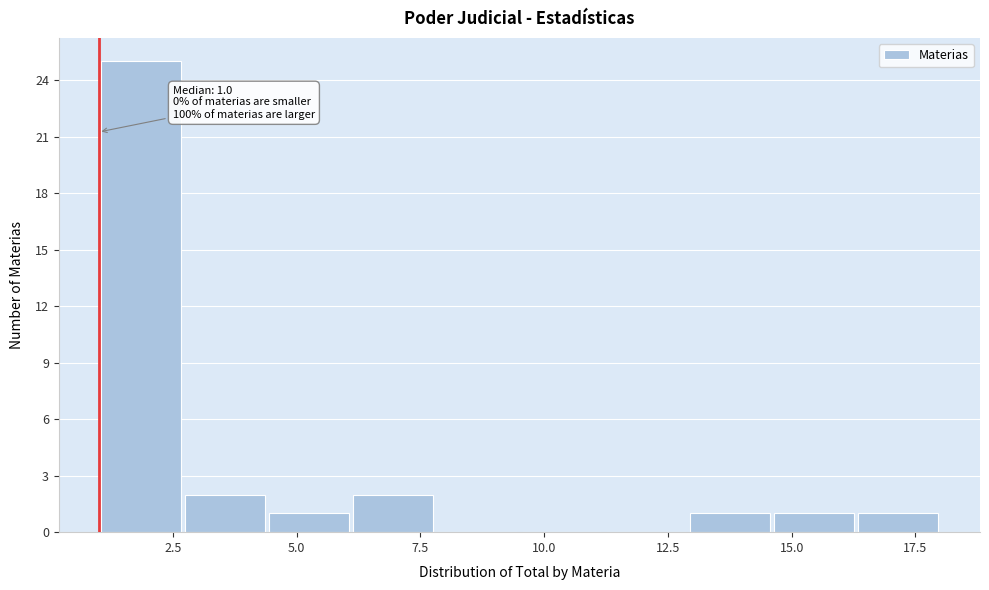

Around what value on the x-axis is the tallest bar? Give the approximate position of its centre, as read against the axis.

2.0